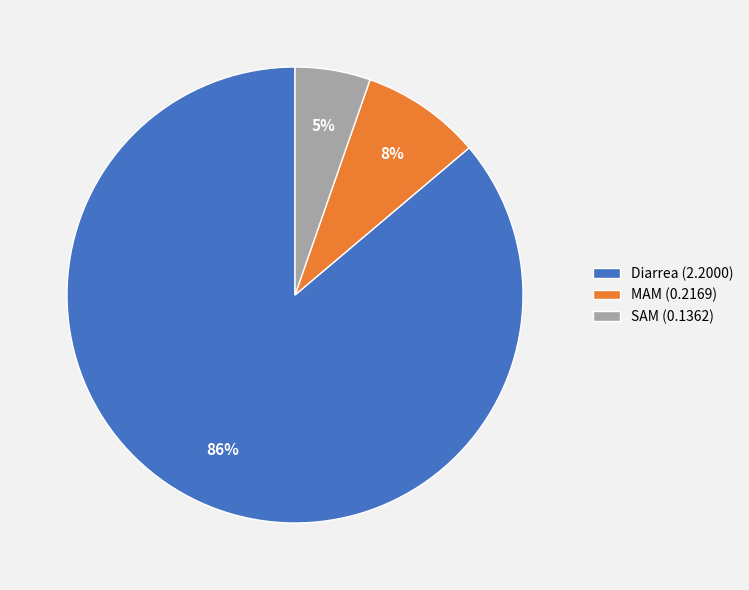

Between Diarrea (2.2000) and MAM (0.2169), which is larger?

Diarrea (2.2000)